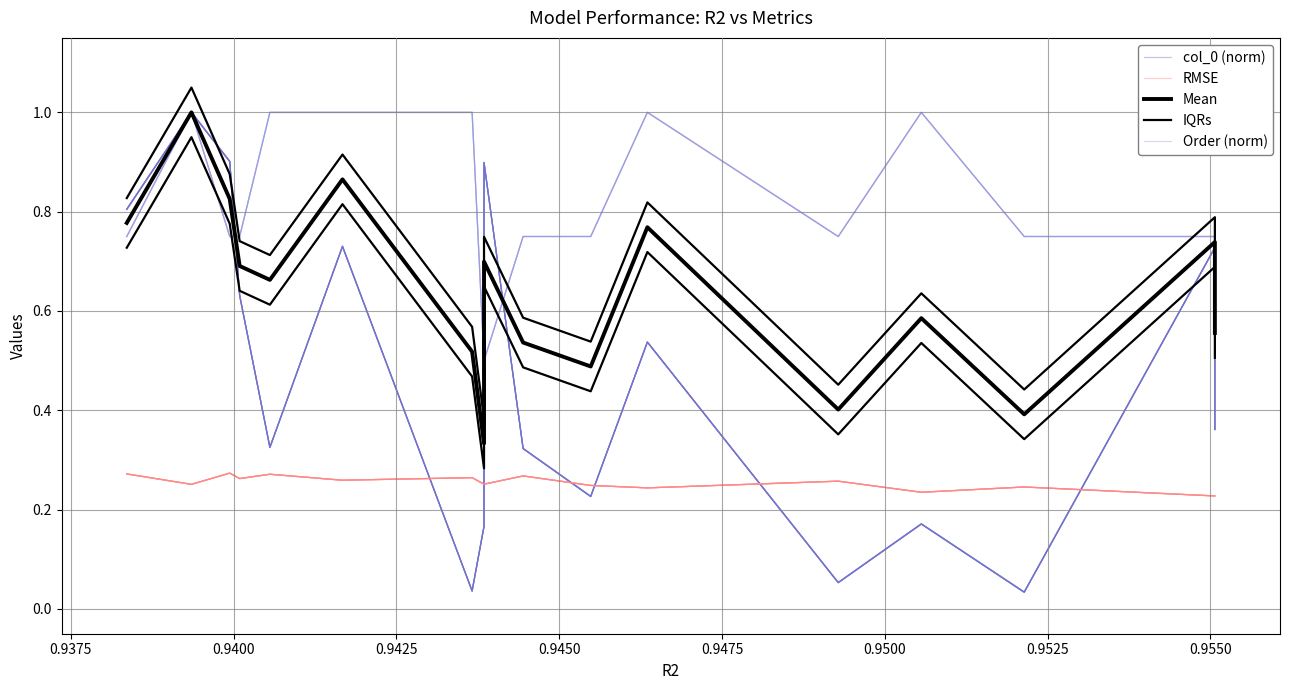

Which series ends up on top after the final intersection of col_0 (norm) and RMSE?

col_0 (norm)